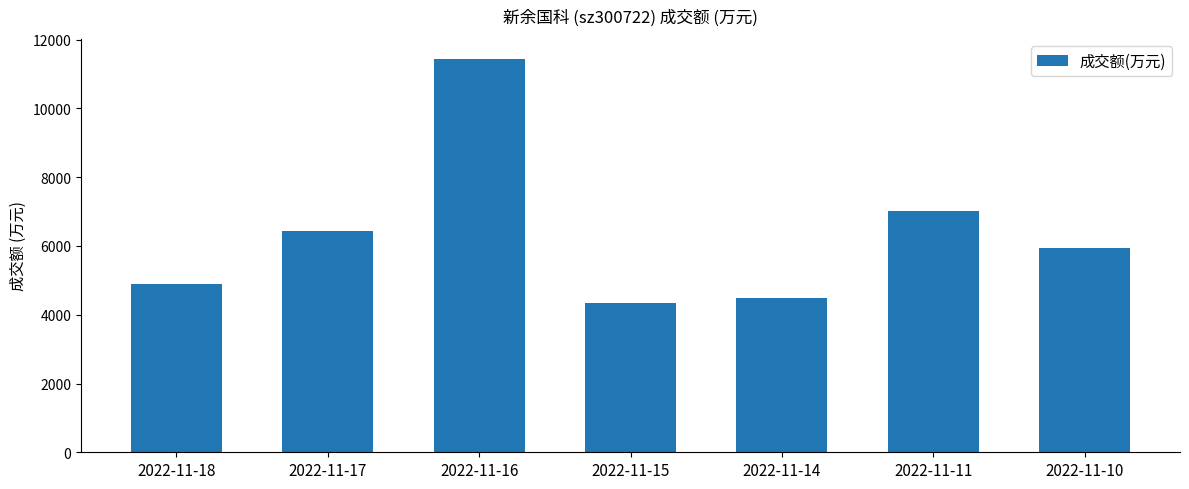

List the labels in order of value, smallest first.

2022-11-15, 2022-11-14, 2022-11-18, 2022-11-10, 2022-11-17, 2022-11-11, 2022-11-16